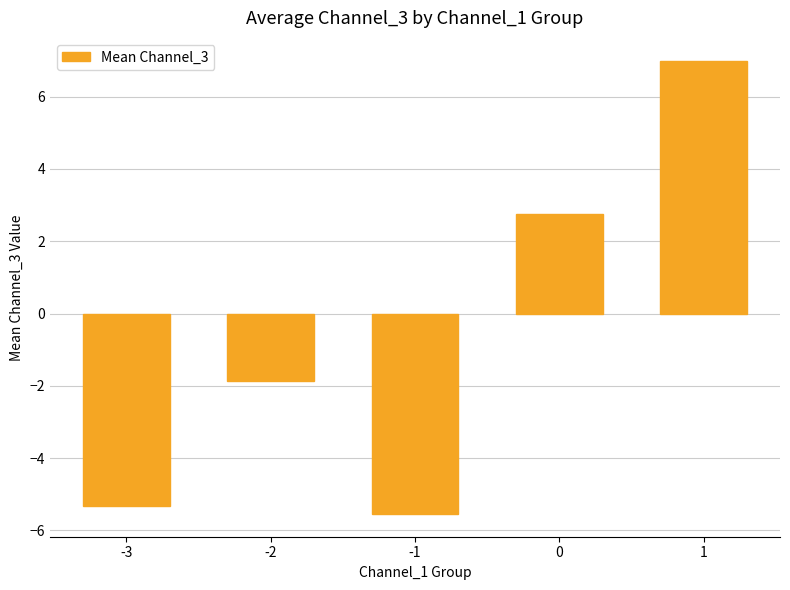

Does the chart contain any negative values?

Yes